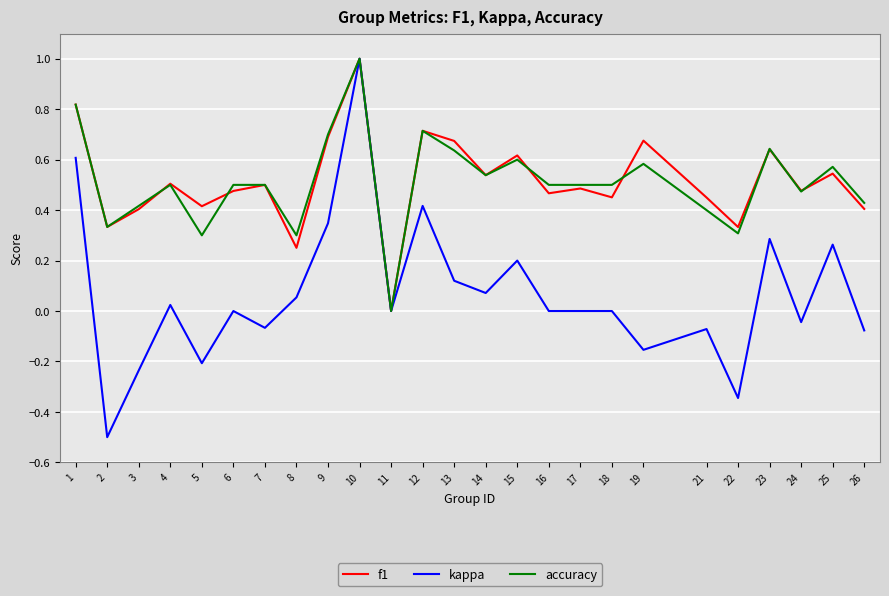

True or false: kappa has more than 0 points higher than both neighbors.

True